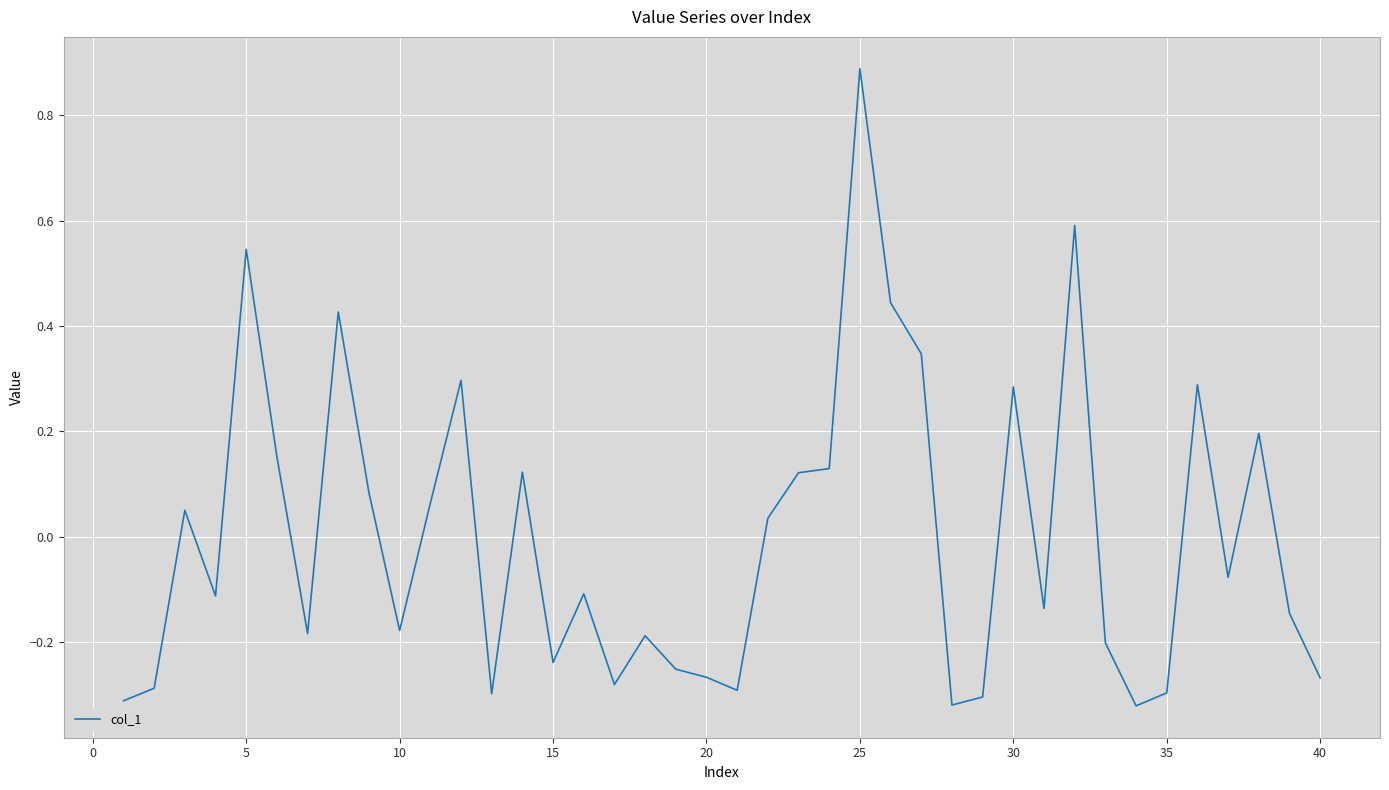

What is the difference between the maximum and minimum values?

1.2